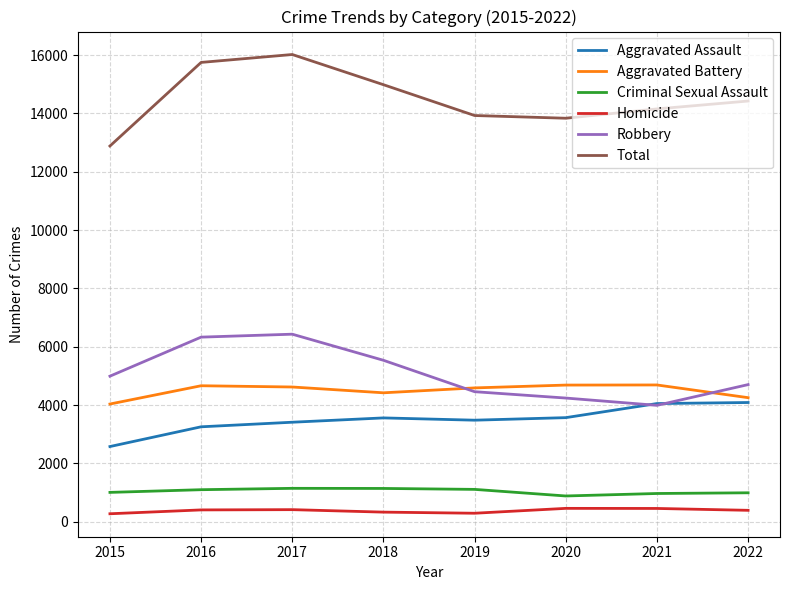

Rank the series at 2017 from highest to lowest value.

Total, Robbery, Aggravated Battery, Aggravated Assault, Criminal Sexual Assault, Homicide